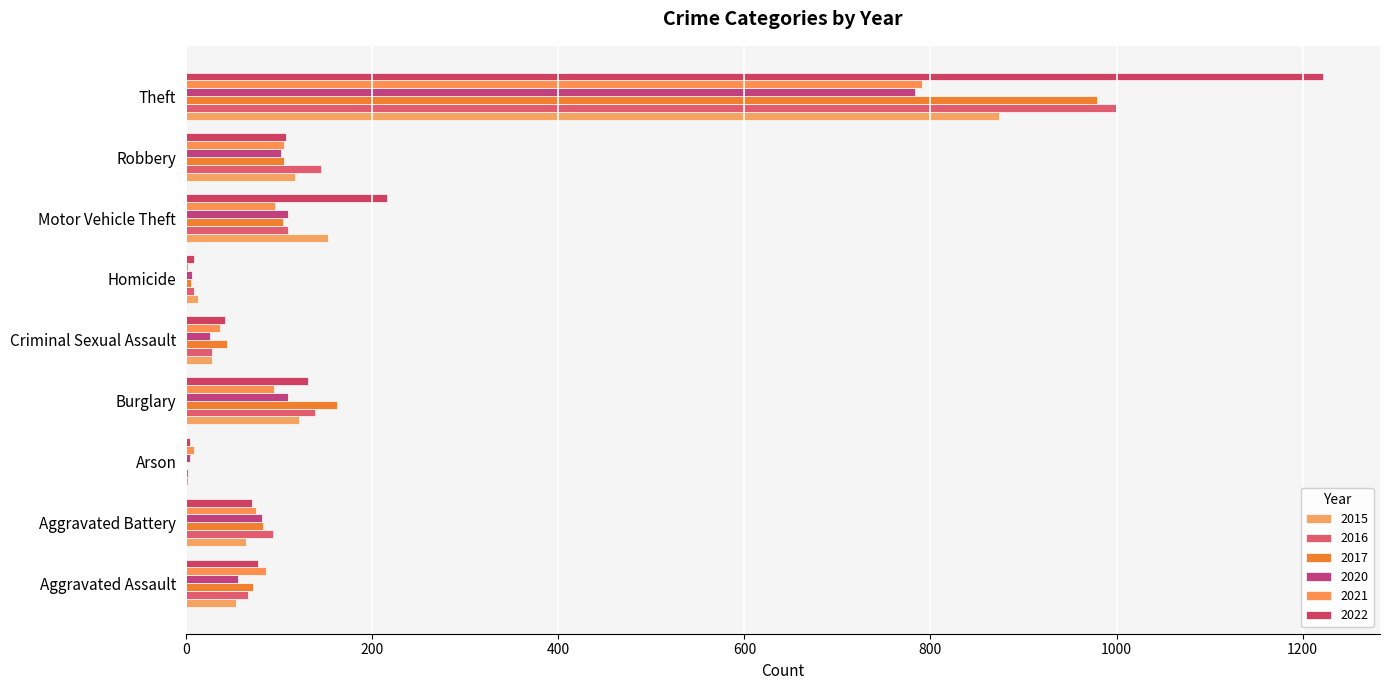

Which has a higher value, Motor Vehicle Theft or Burglary?

Motor Vehicle Theft